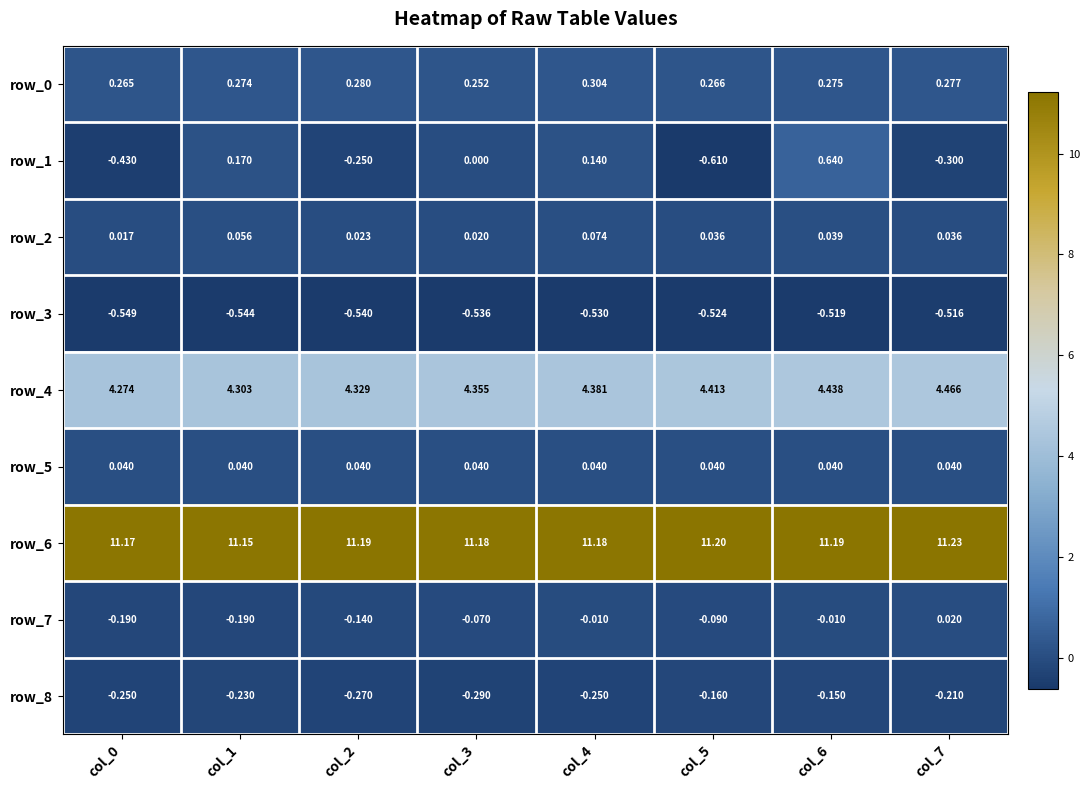

Is the value of row_7 at col_1 greater than the value of row_8 at col_4?

Yes